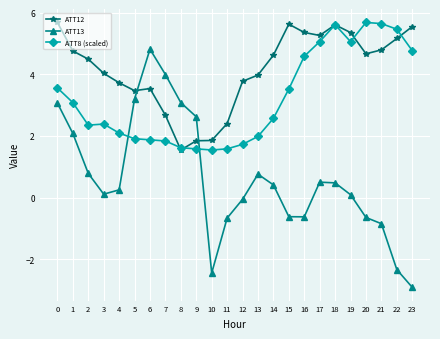

True or false: ATT13 and ATT8 (scaled) intersect in this chart.

True